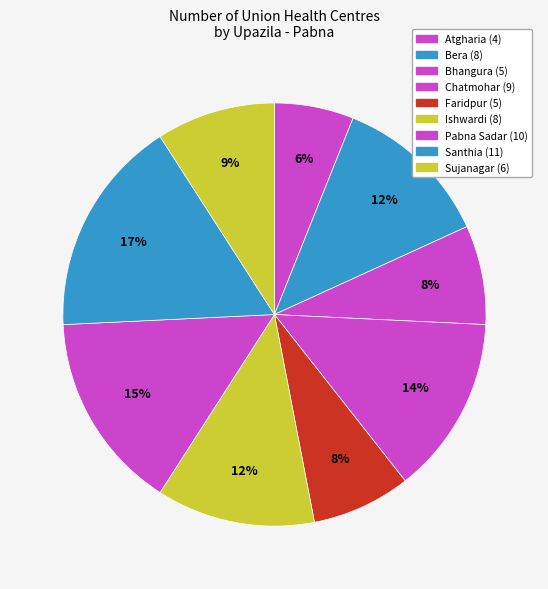

Is there any slice that represents more than half of the pie?

No